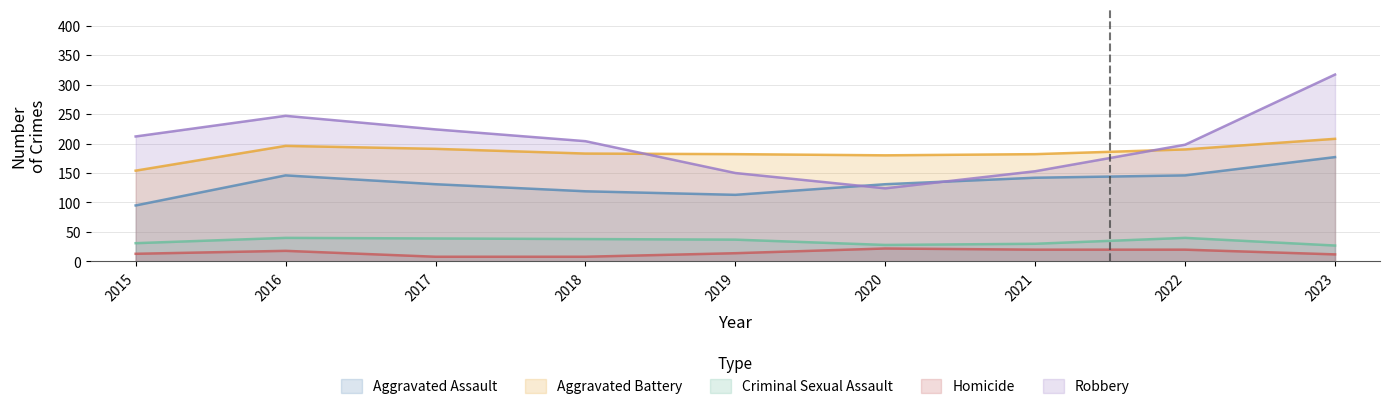

Where is Homicide nearest to the value 15?

2019